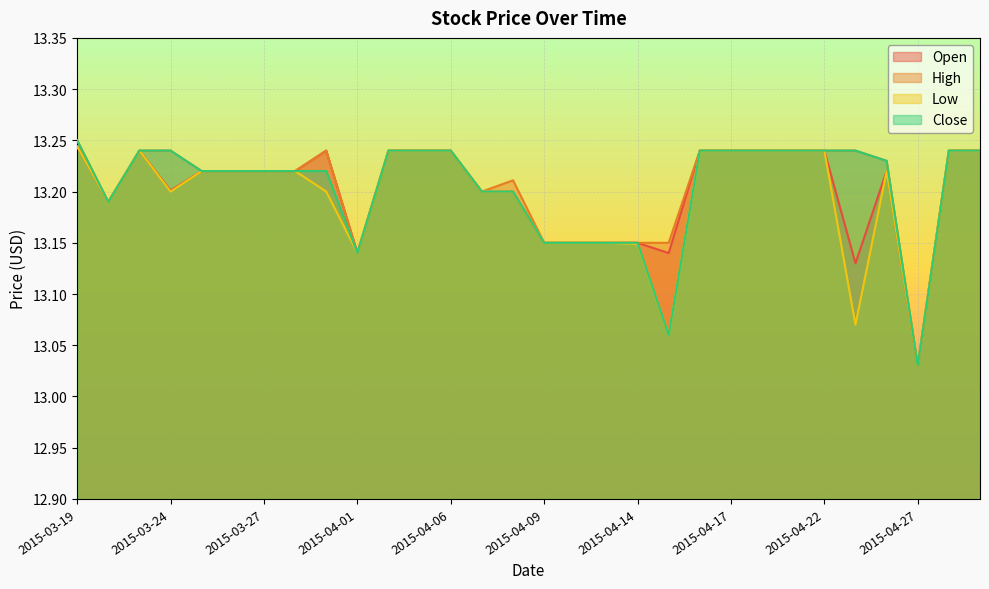

Where is the first local minimum for Open?

2015-03-20